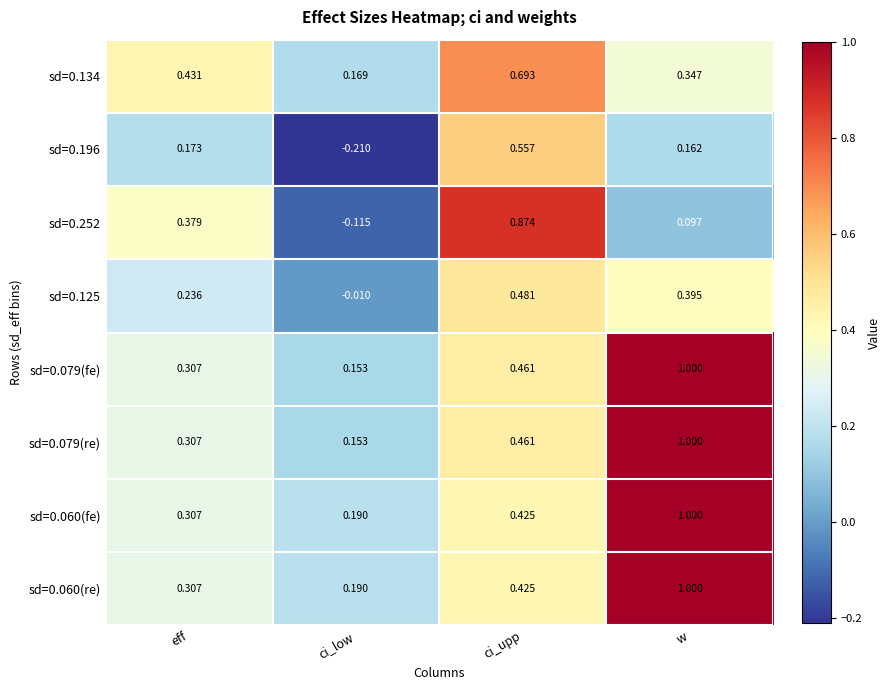

Which category has the lowest value across all series?

ci_low